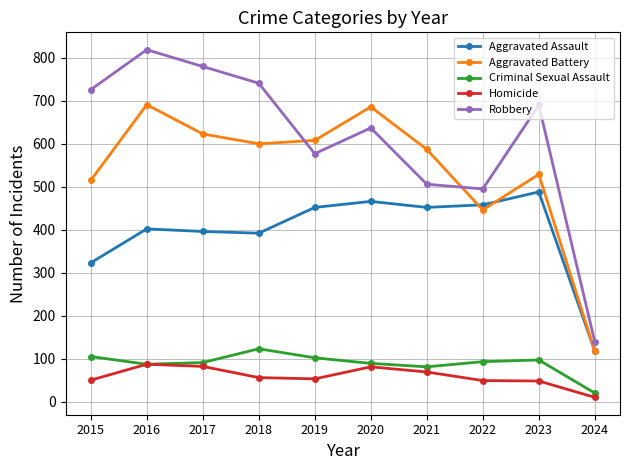

True or false: Aggravated Assault and Criminal Sexual Assault cross at least once.

False